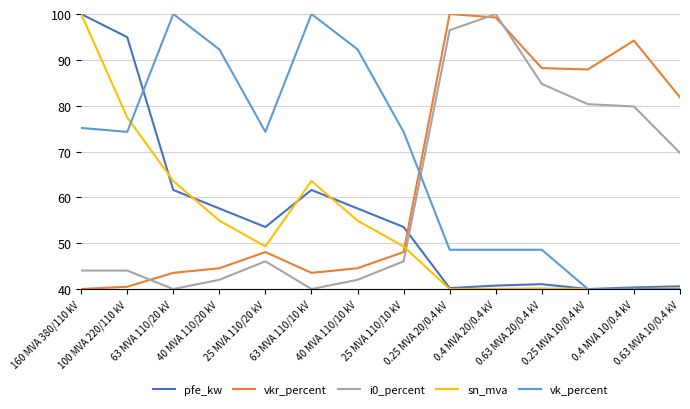

The value of sn_mva at 0.25 MVA 20/0.4 kV is 68.2. True or false?

False